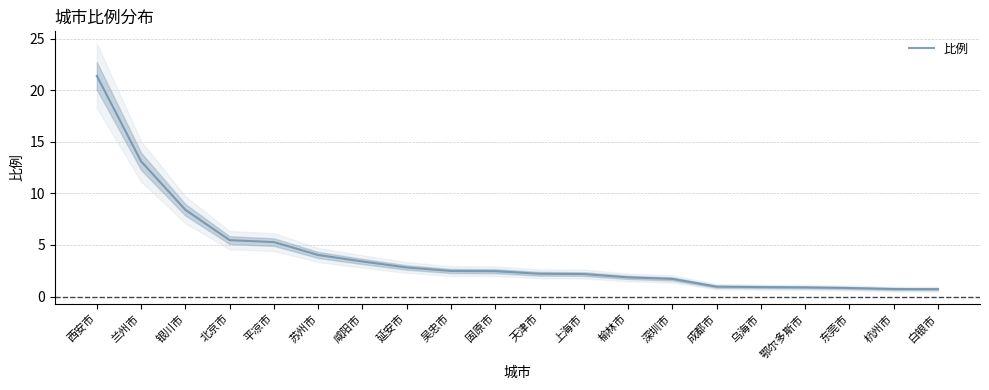

What is the sum of all values?

81.9